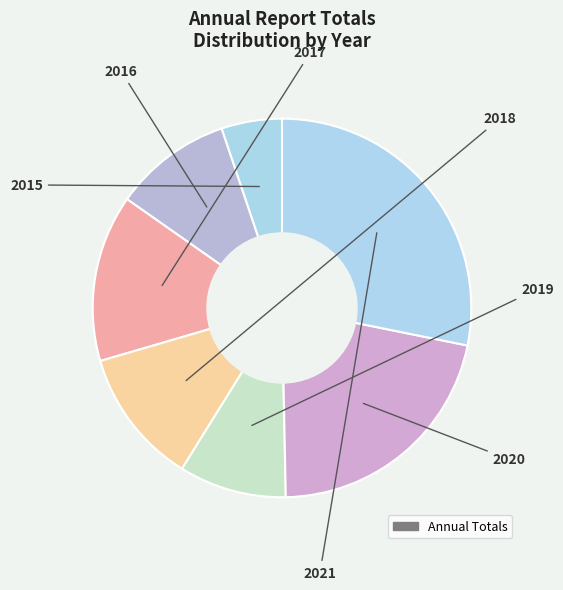

How many segments does this pie chart have?

7